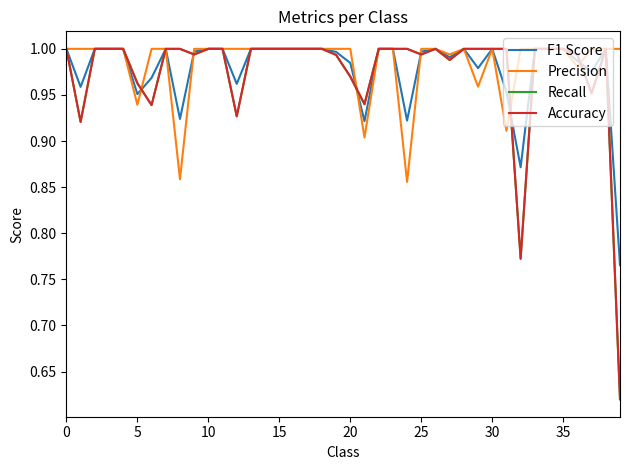

What is the smallest value displayed?

0.6